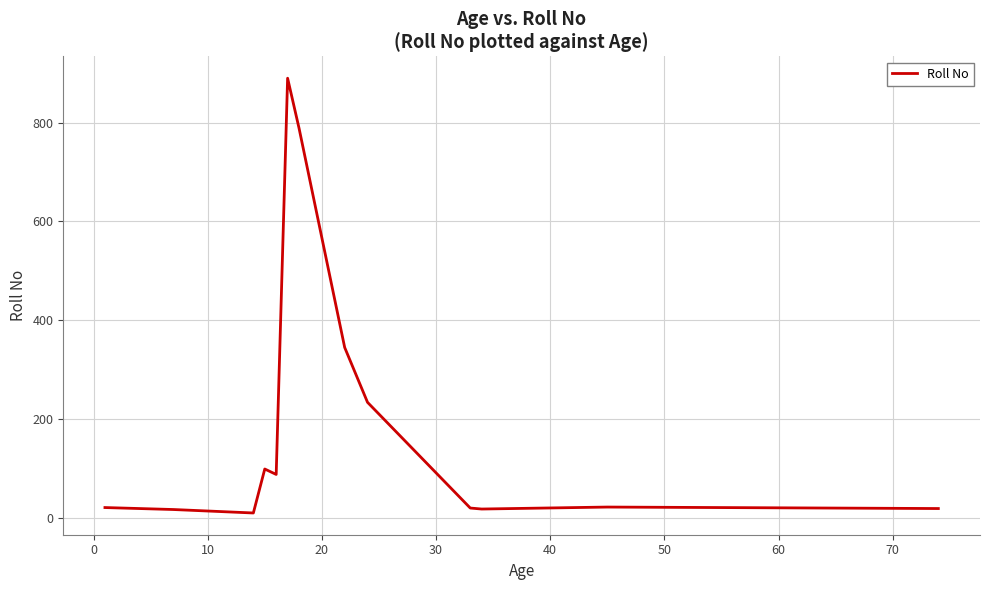

What is the average value?

198